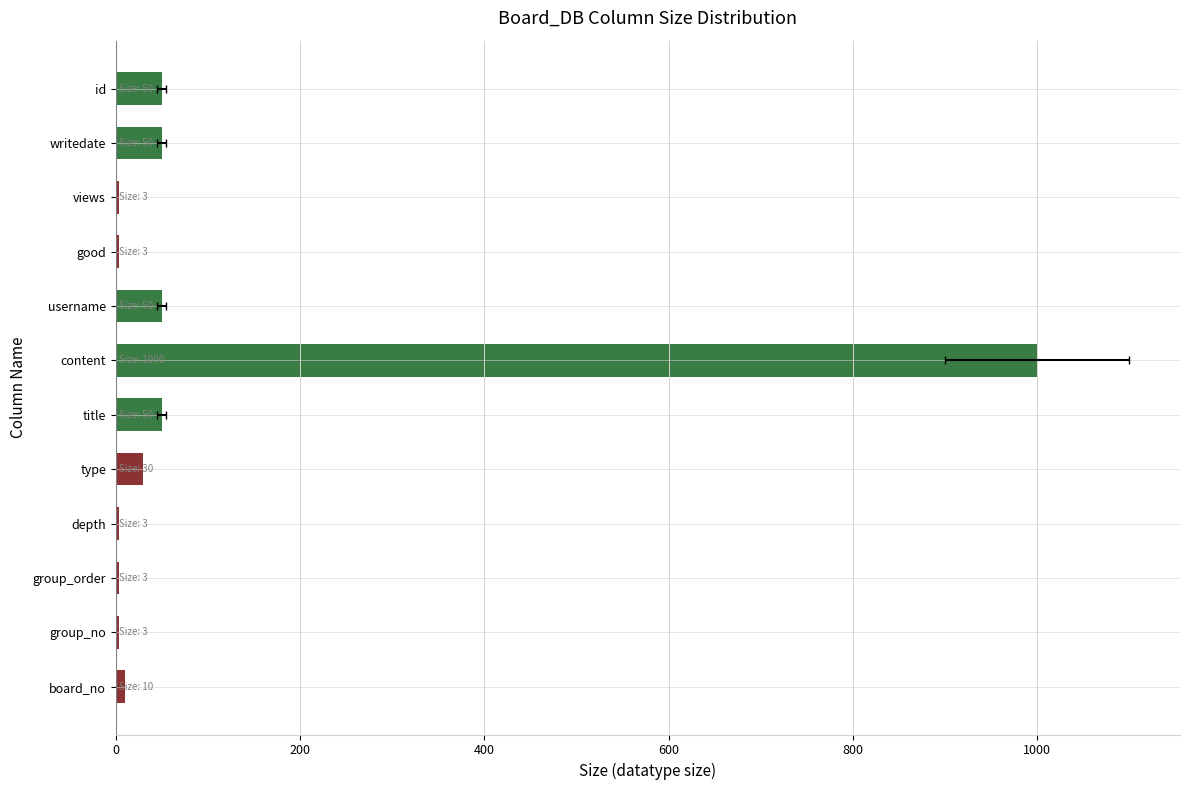

How many bars are there in total?

12